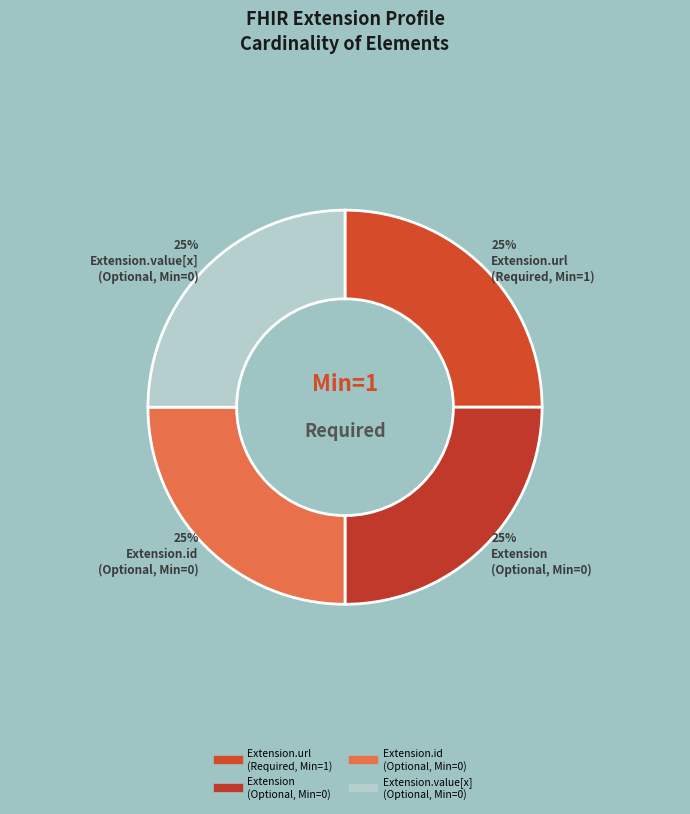

How many slices are in this pie chart?

4